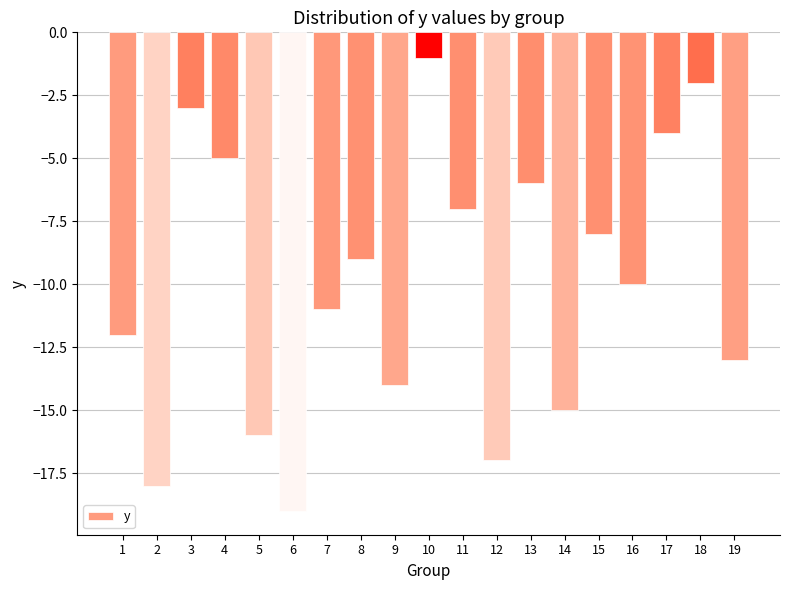

How many values exceed -10?

9